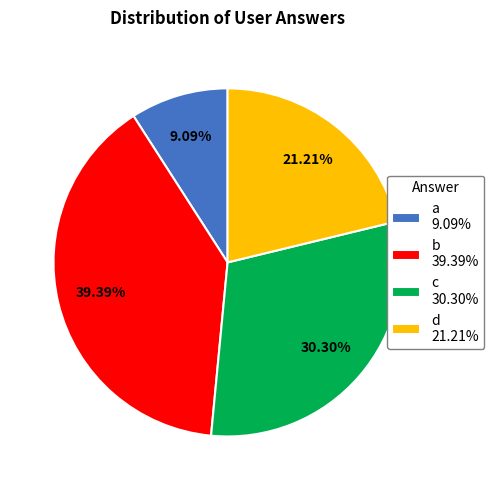

True or false: c accounts for 43% of the total.

False